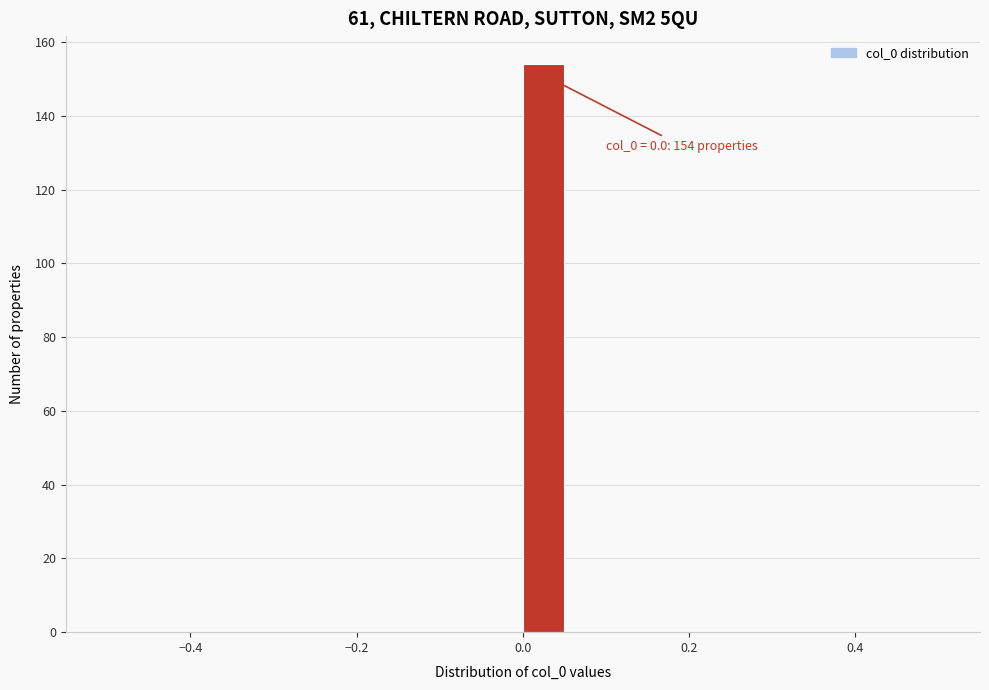

Read against the x-axis, roughly where is the centre of the tallest bar?

0.02